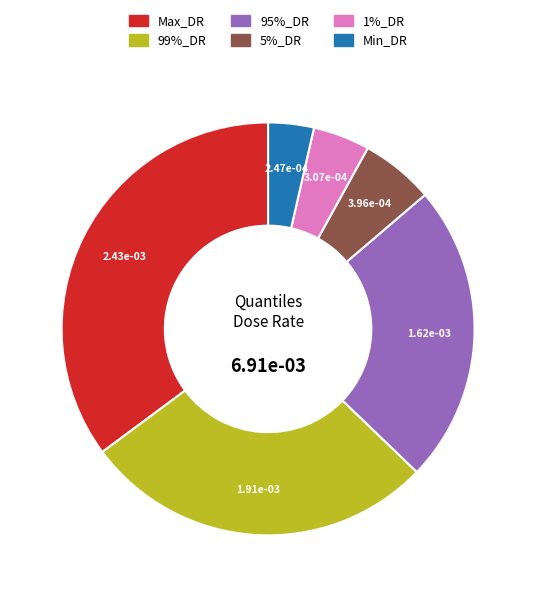

Do 99%_DR and 95%_DR together represent more than half of the pie?

Yes